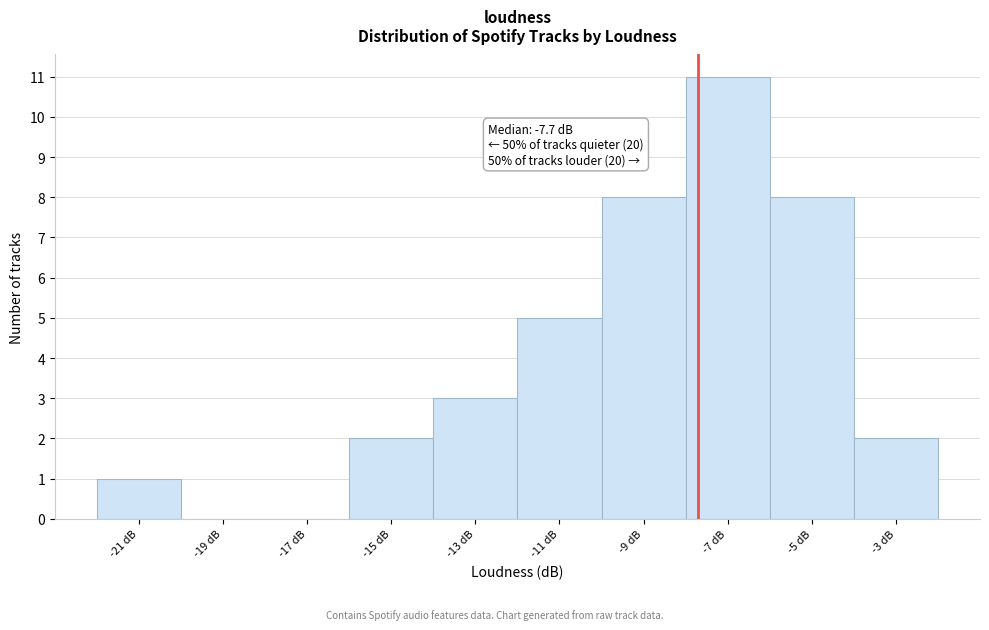

Which range on the x-axis has the tallest bar?

-8 to -6